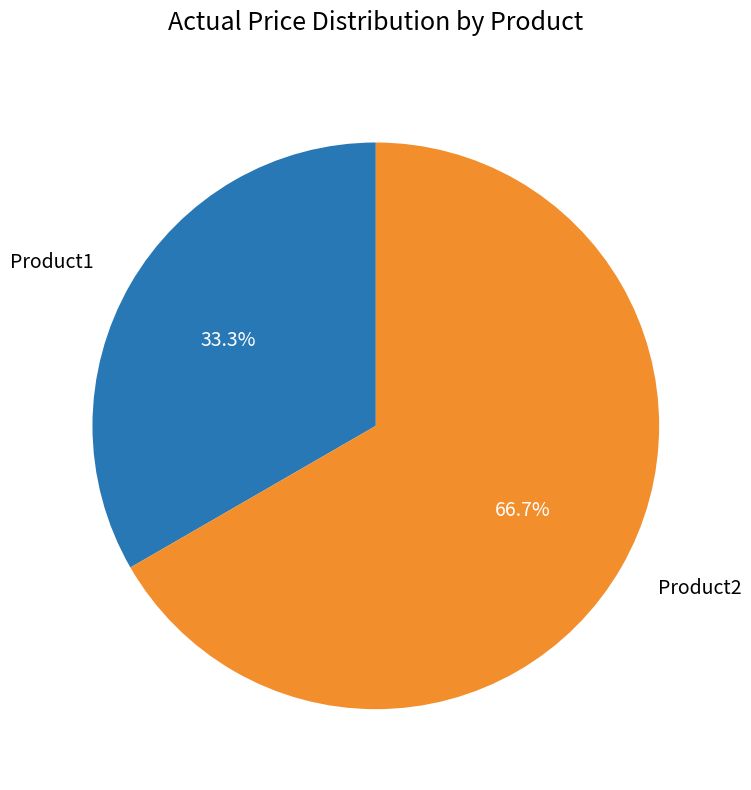

Which category has the biggest portion of the pie?

Product2